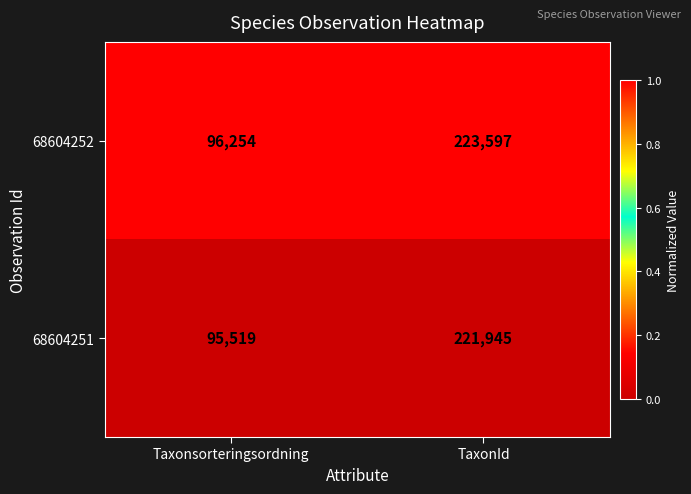

At Taxonsorteringsordning, list the series in order from smallest to largest.

68604251, 68604252